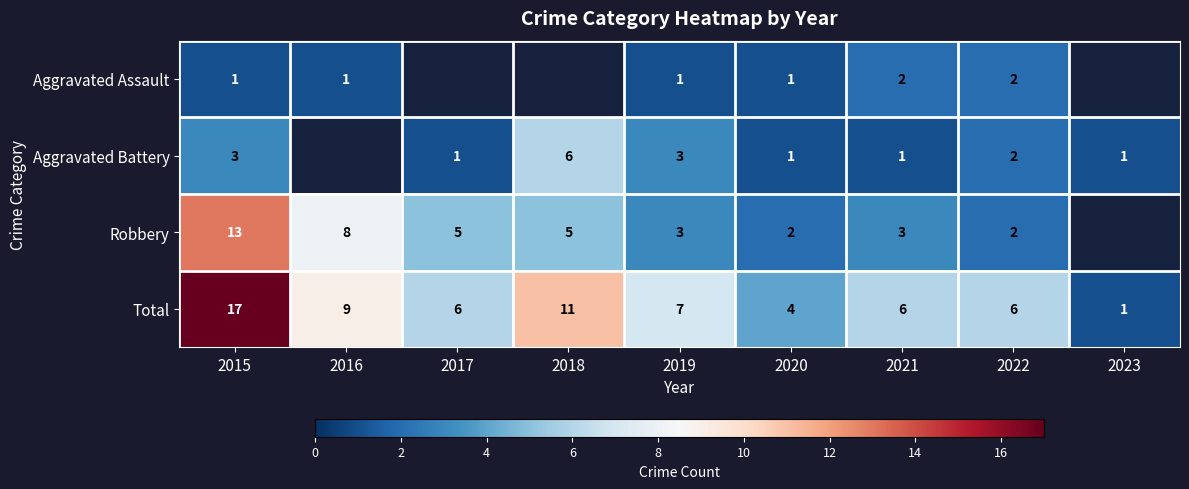

What is the maximum value shown in the chart?

17.0